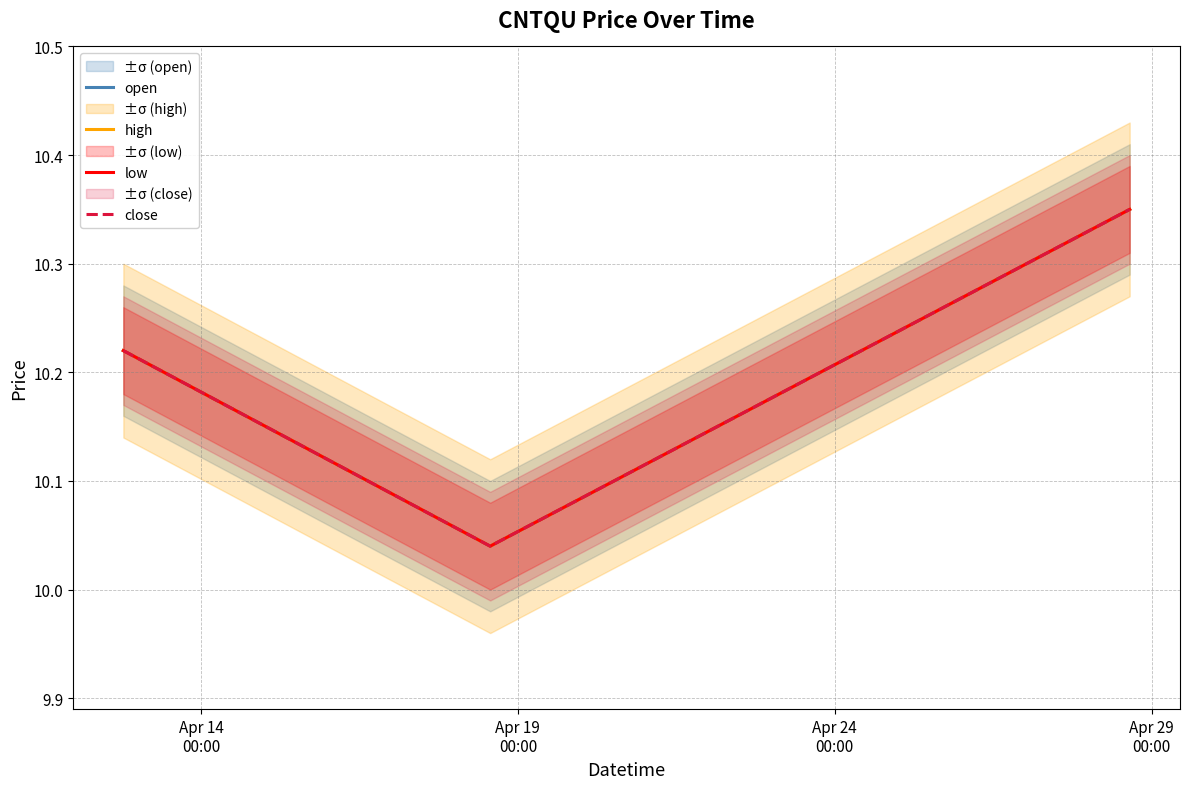

Where is high nearest to the value 10?

Apr 19
00:00